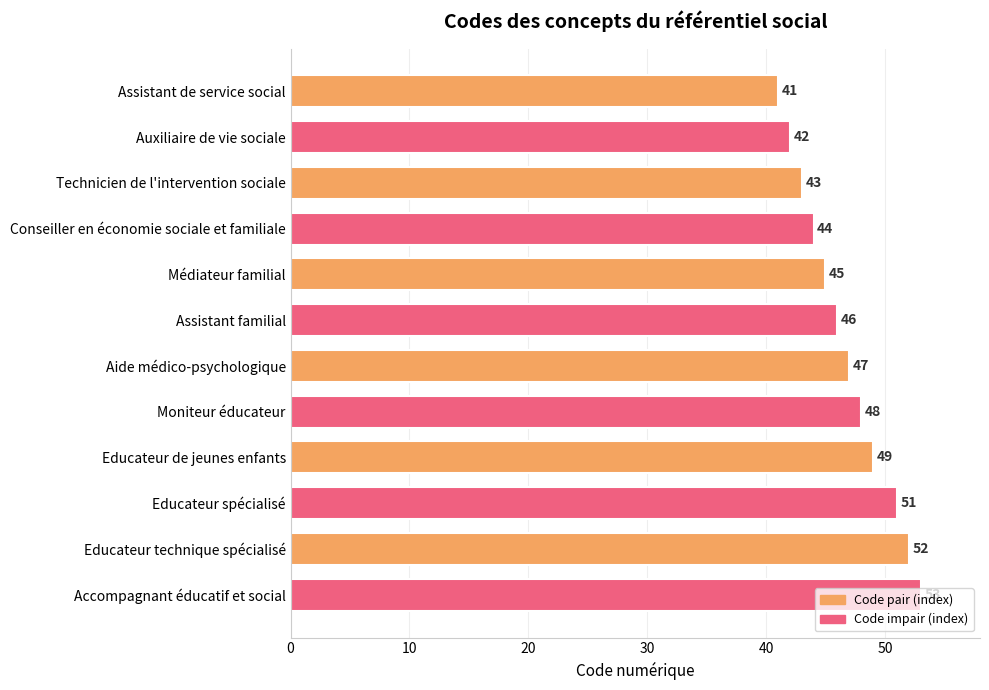

What is the difference between the values at Aide médico-psychologique and Technicien de l'intervention sociale?

4